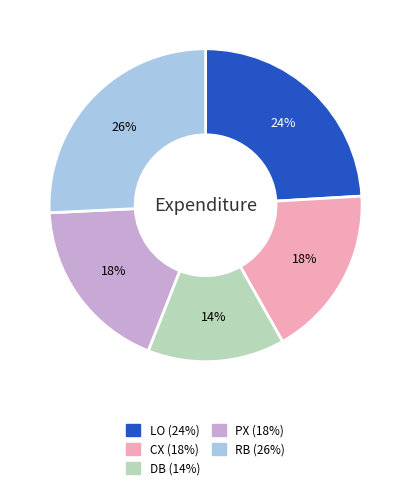

The PX slice represents 18% of the pie. True or false?

True